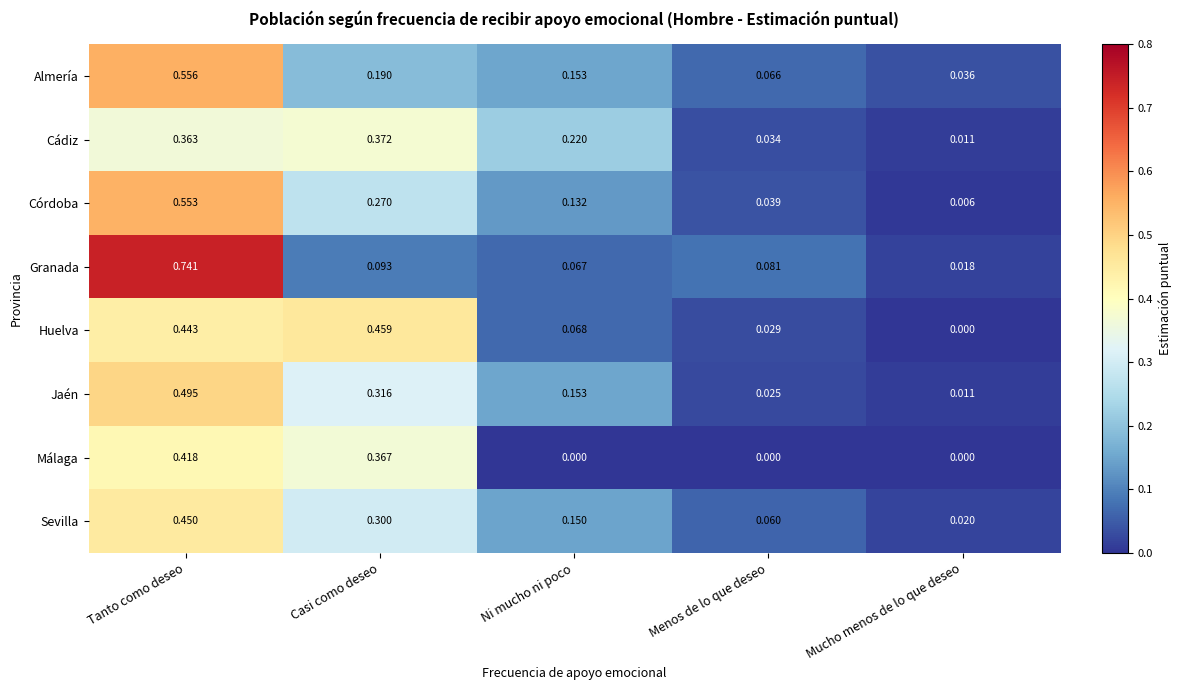

List the series in order of their peak value, highest first.

Granada, Almería, Córdoba, Jaén, Huelva, Sevilla, Málaga, Cádiz